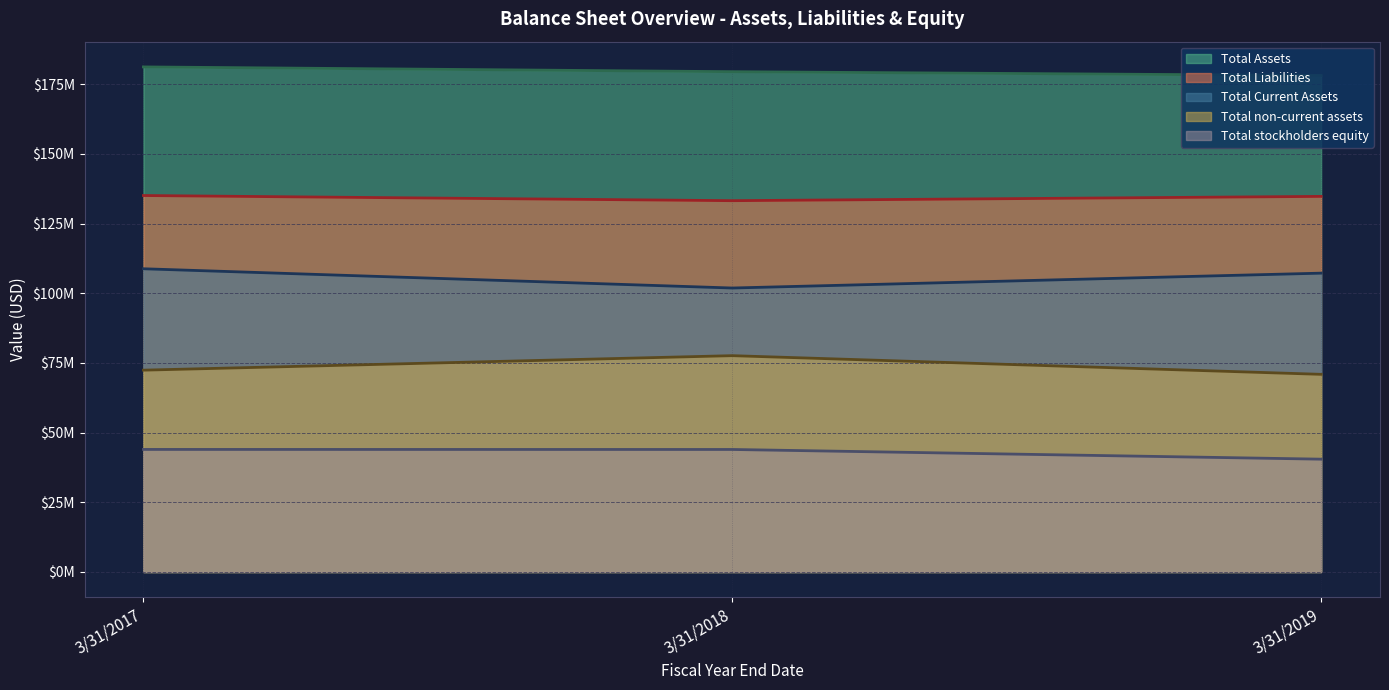

The value of Total non-current assets at 3/31/2018 is 109359714. True or false?

False